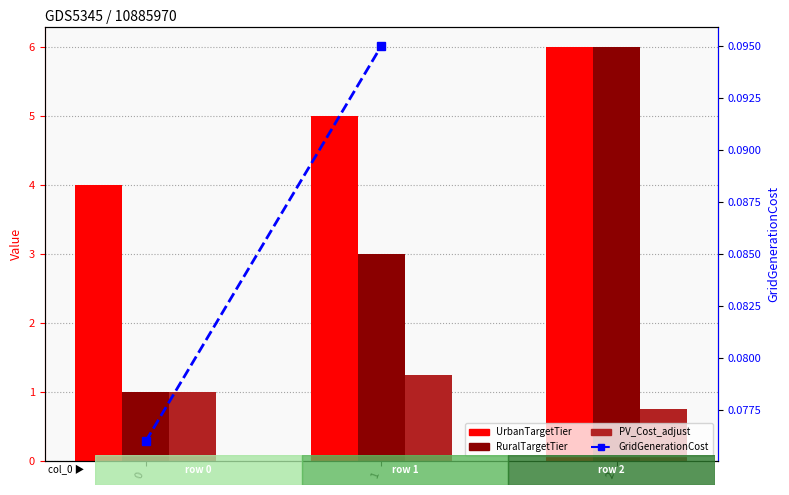

How many groups of bars are there?

3